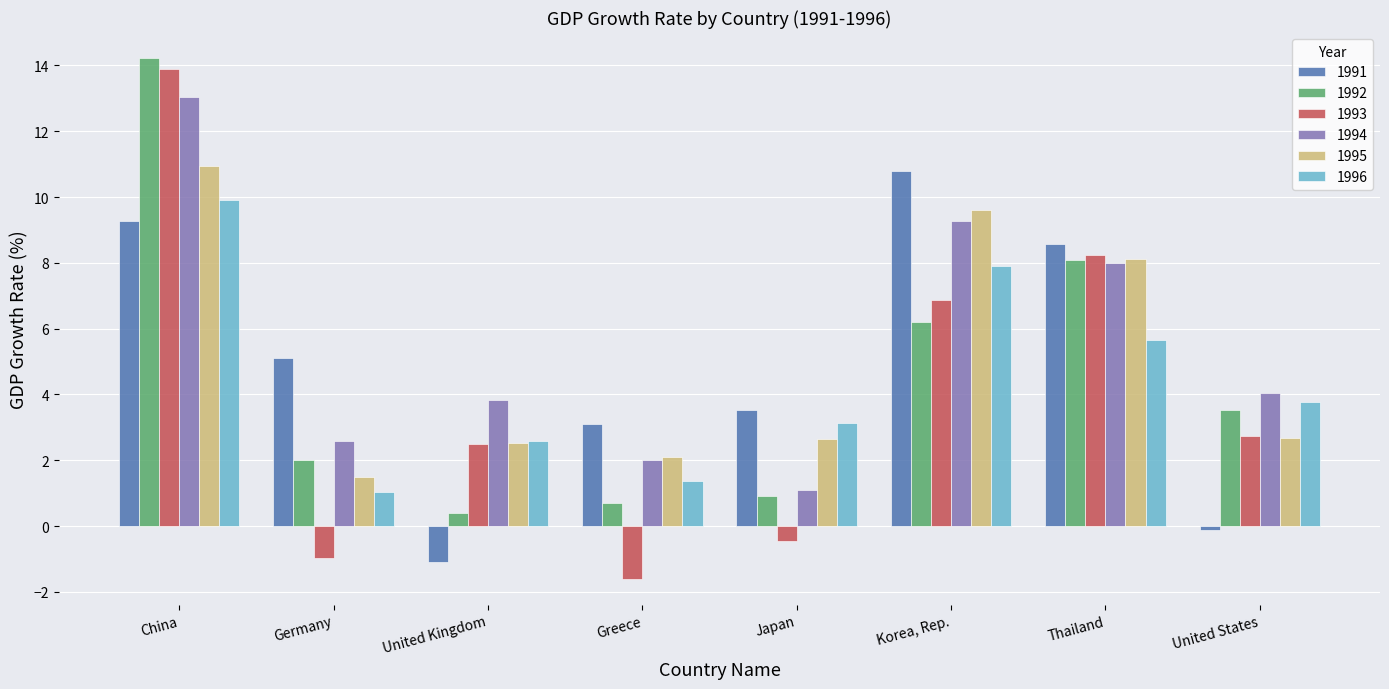

Rank the series by their maximum value, from highest to lowest.

1992, 1993, 1994, 1995, 1991, 1996